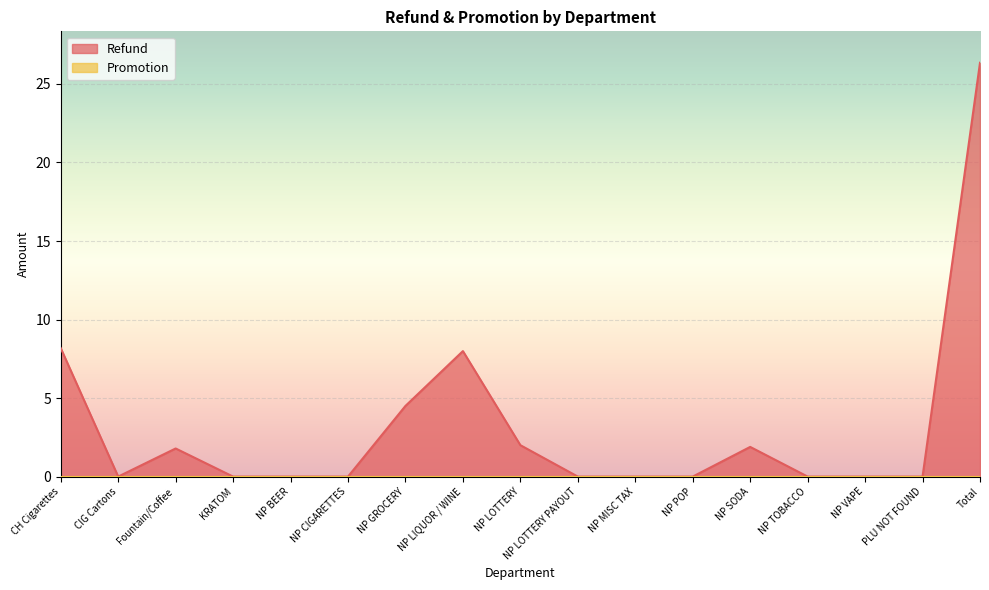

What is the value of the 13th point from the left?

1.9